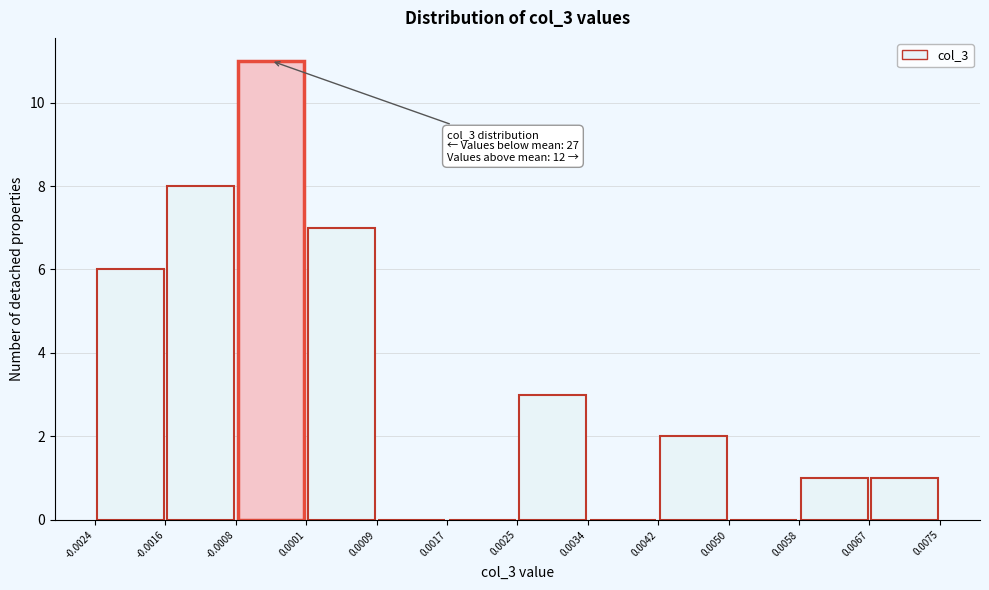

Over which range of the x-axis is the bar tallest?

-0.0008 to 0.0001